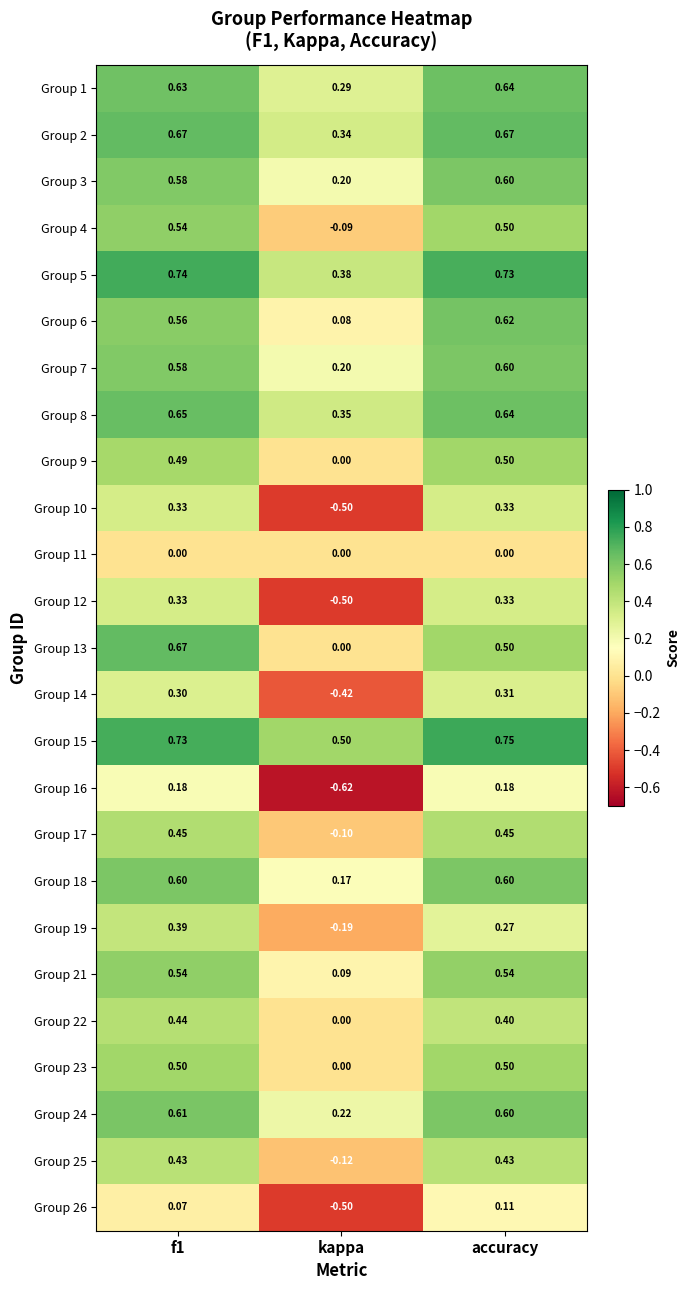

Is the value of Group 6 at kappa greater than the value of Group 18 at accuracy?

No